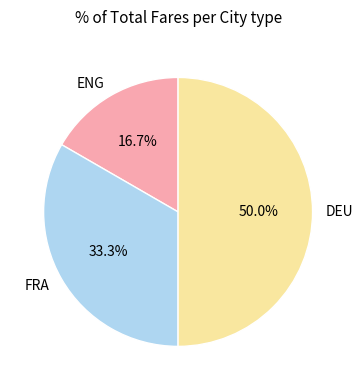

What percentage is the DEU slice, to the nearest percent?

50%